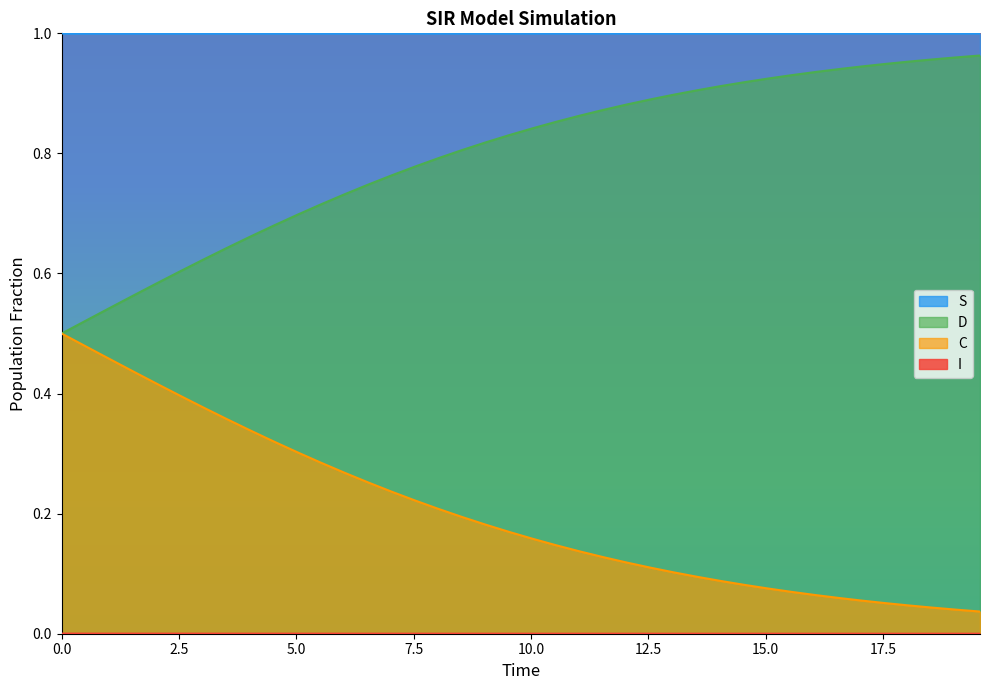

True or false: S and D intersect in this chart.

False